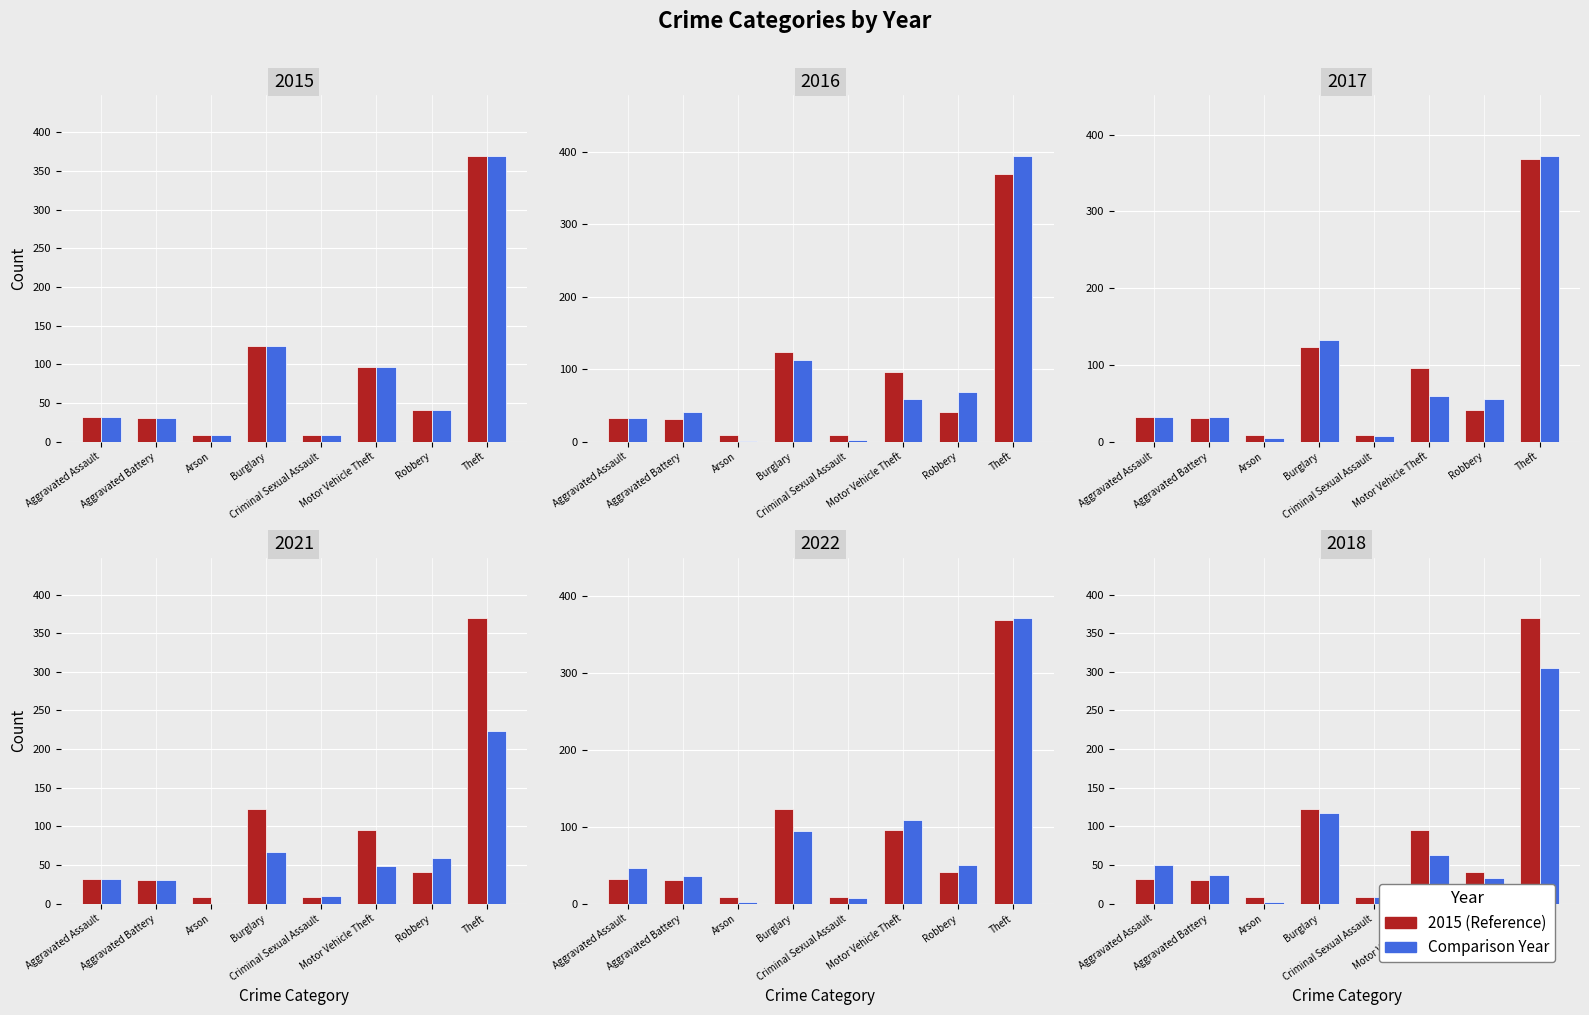

At how many categories does at least one series exceed 126?

2